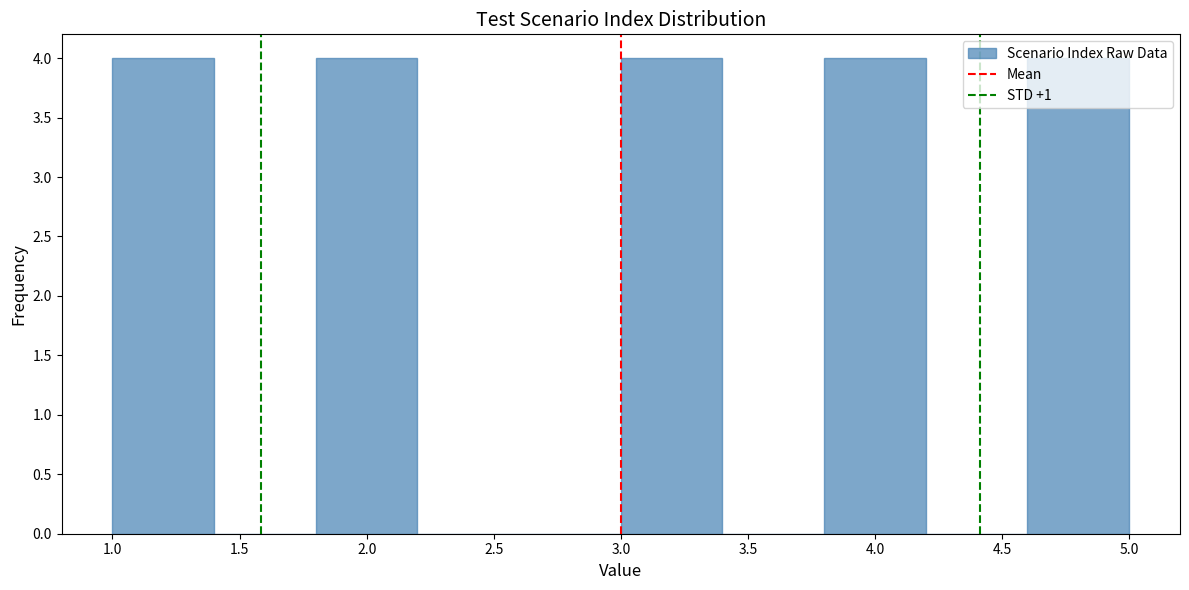

What is the height of the bar covering 4.6 to 5.0 on the x-axis? The values are not printed on the chart, so give them approximately, as read against the axis.

4